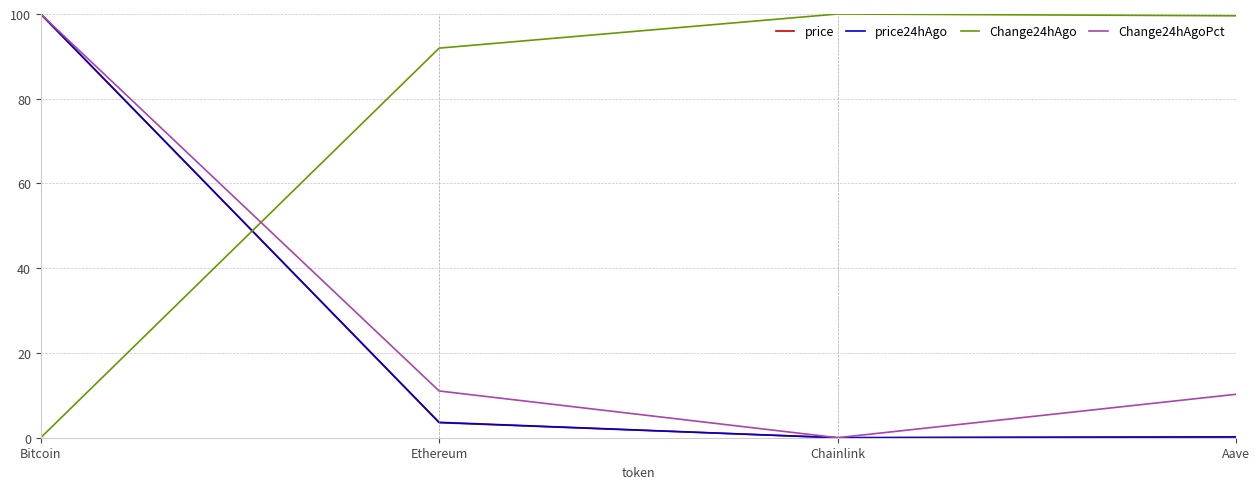

True or false: price has more than 0 points higher than both neighbors.

False